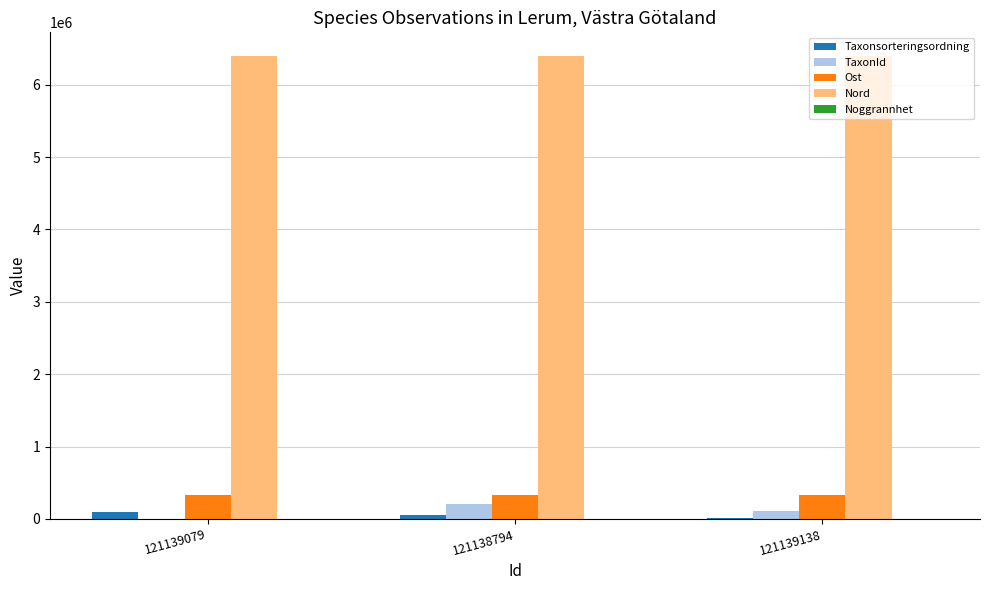

Where is Ost nearest to the value 334460?

121139138